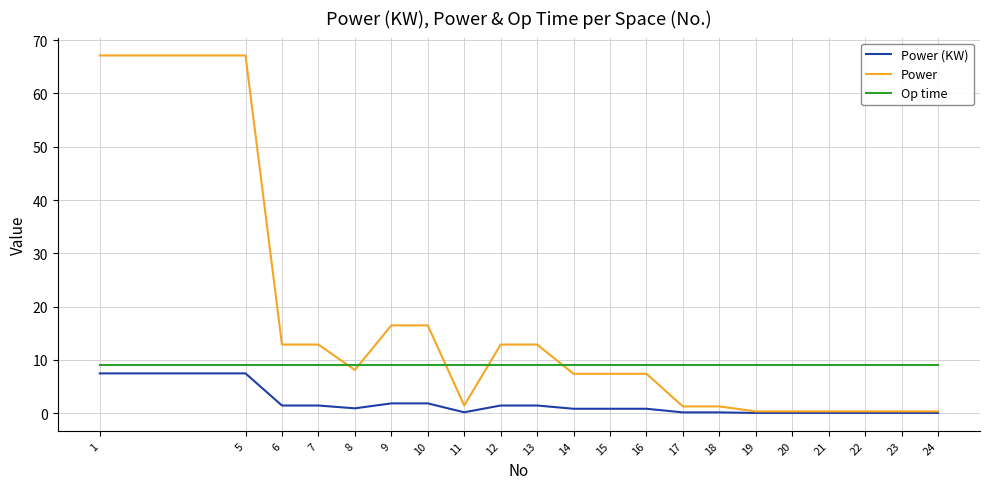

What are all the series names shown in the legend?

Power (KW), Power, Op time